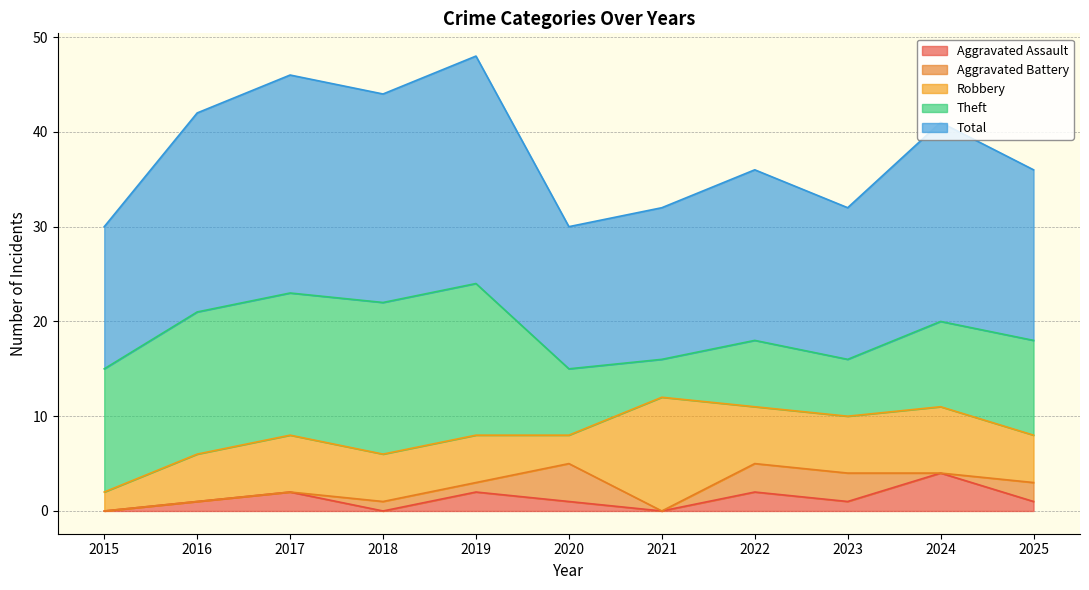

What is the spread (max minus min) of values at 2022?

16